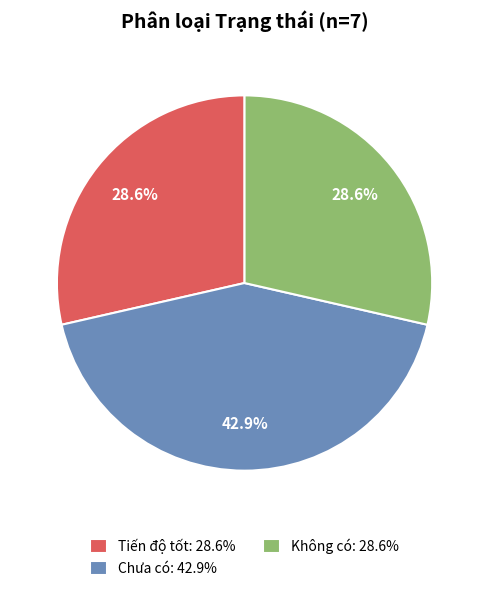

Does any single category account for the majority?

No